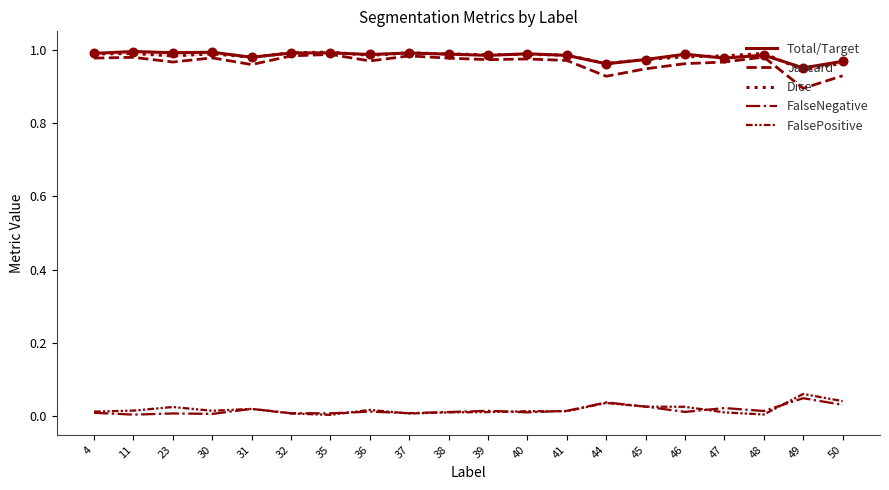

What is the total value across all series at 41?

3.0